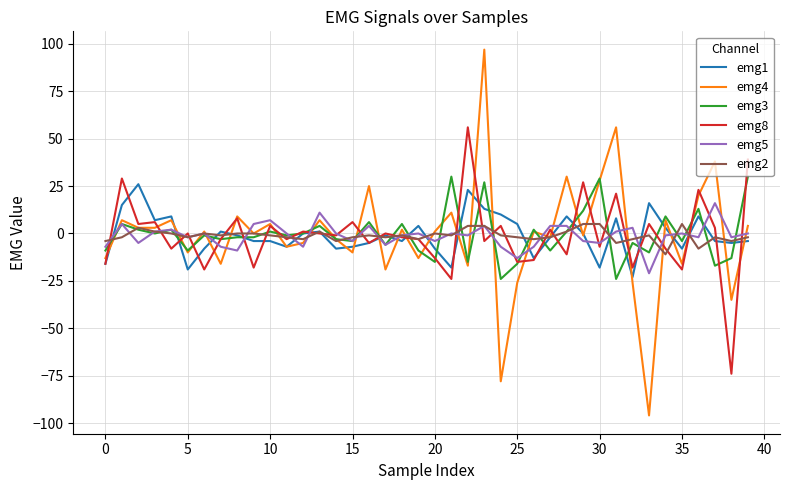

Which series has the largest range (max minus min)?

emg4